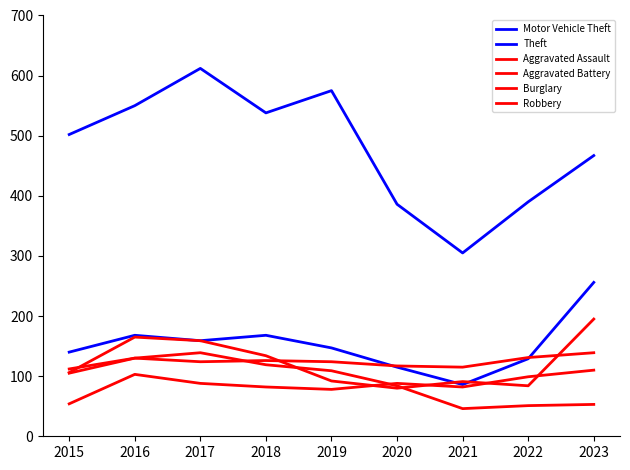

At which category is the sum across all series the highest?

2017